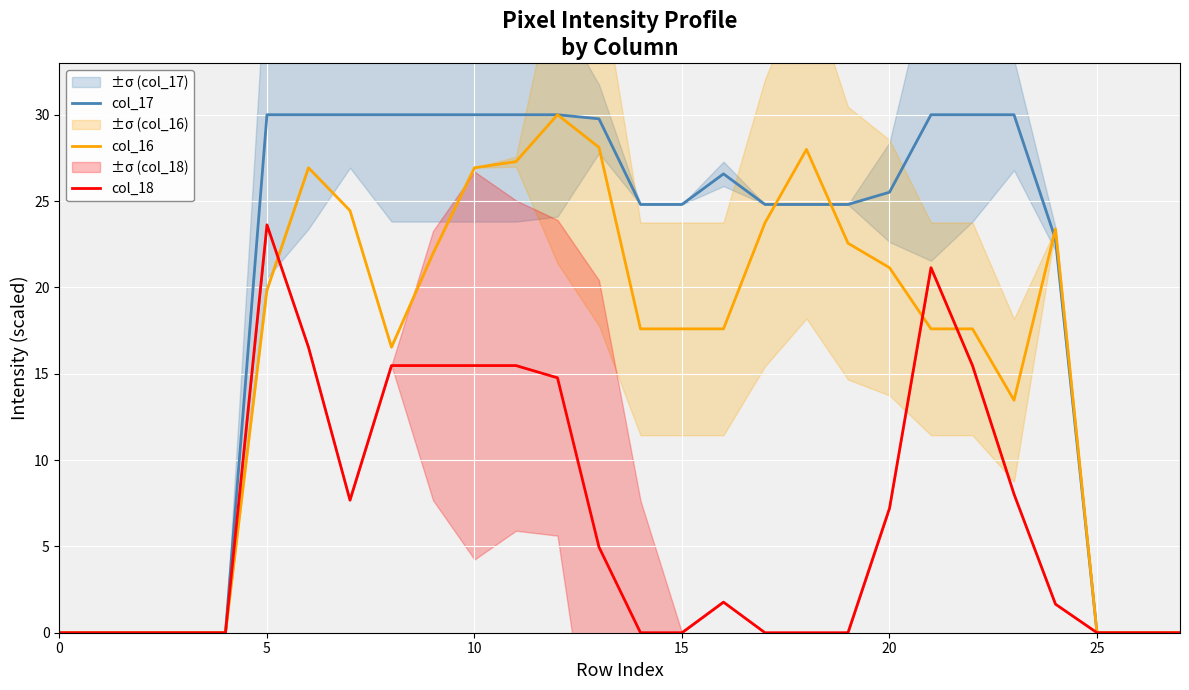

What is the difference between the highest and lowest values at 12?

15.2